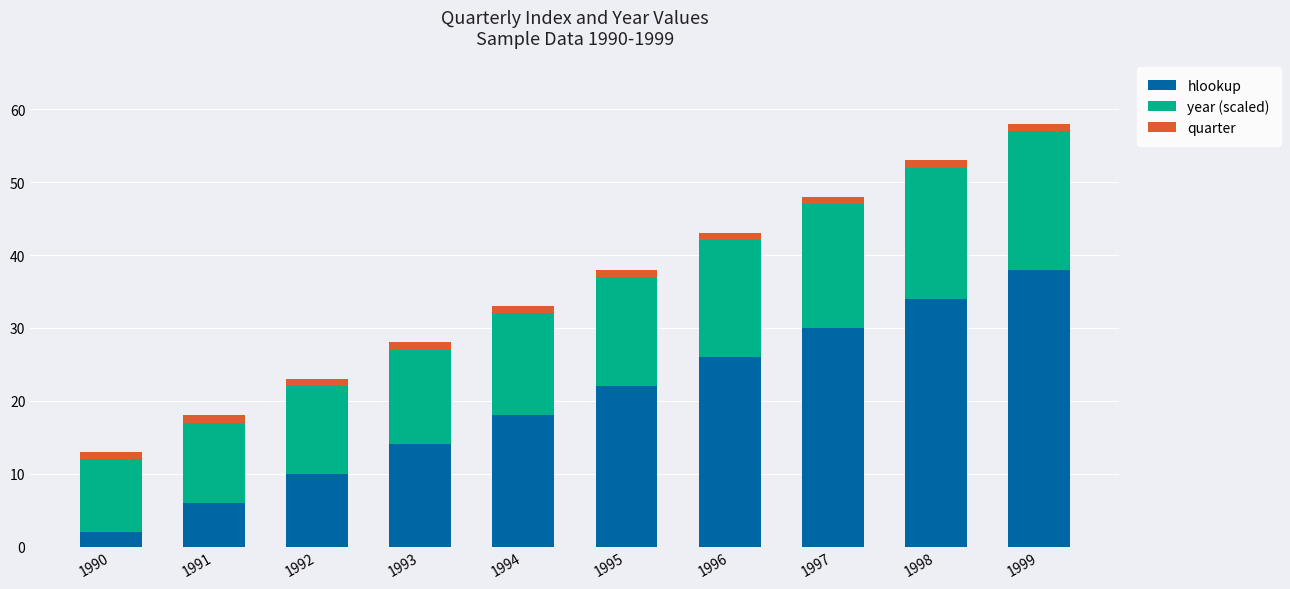

At which category is the sum across all series the highest?

1999